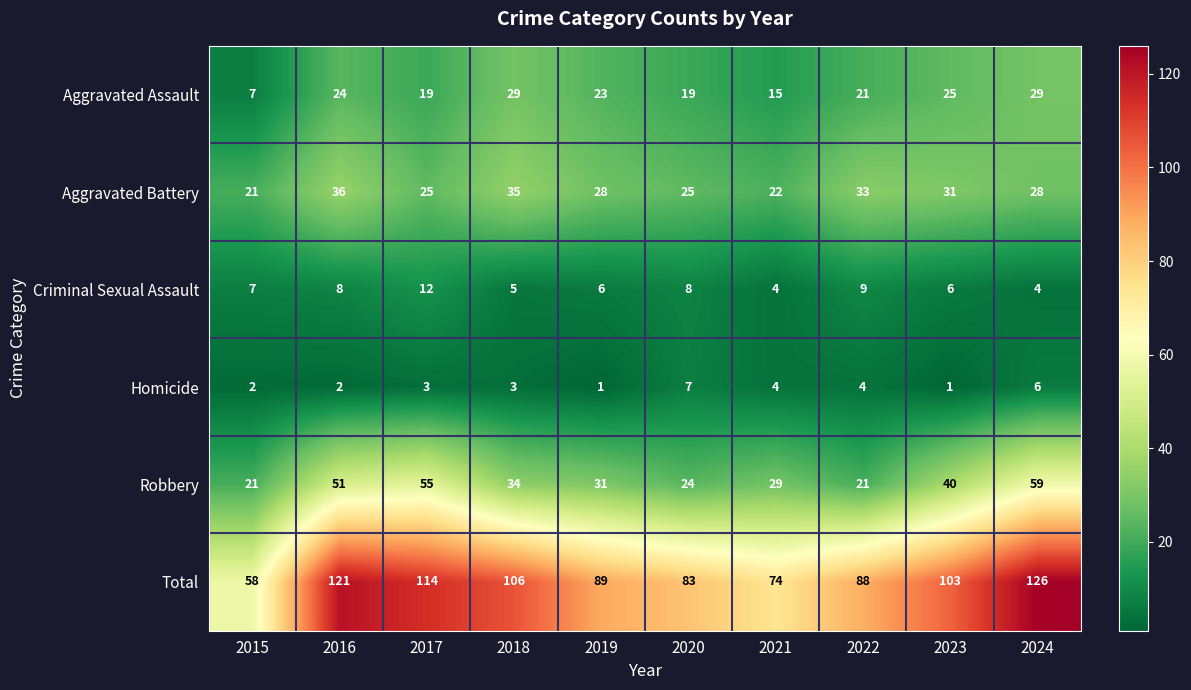

Where does the Aggravated Battery series first go above 28?

2016